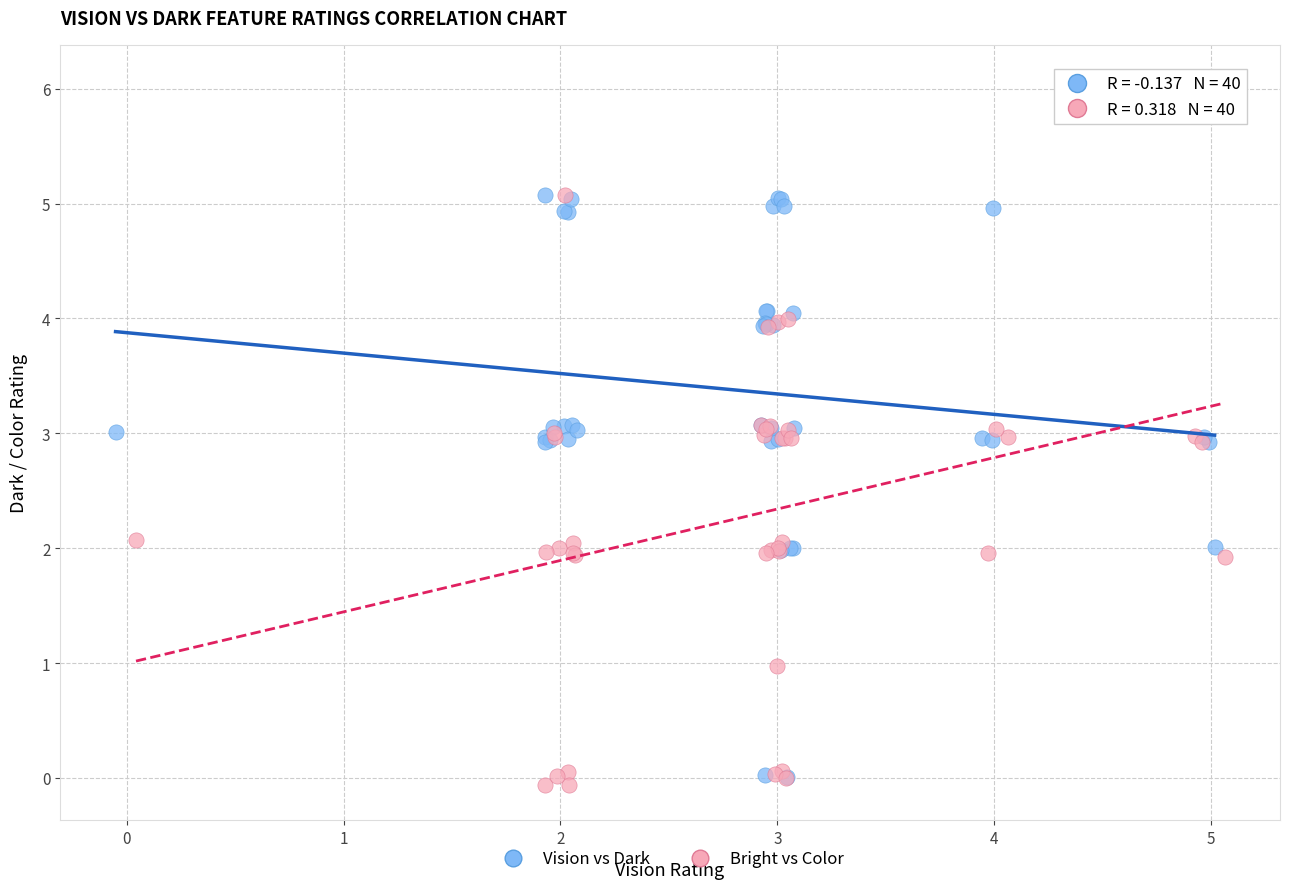

Which series reaches the minimum Y coordinate?

Bright vs Color